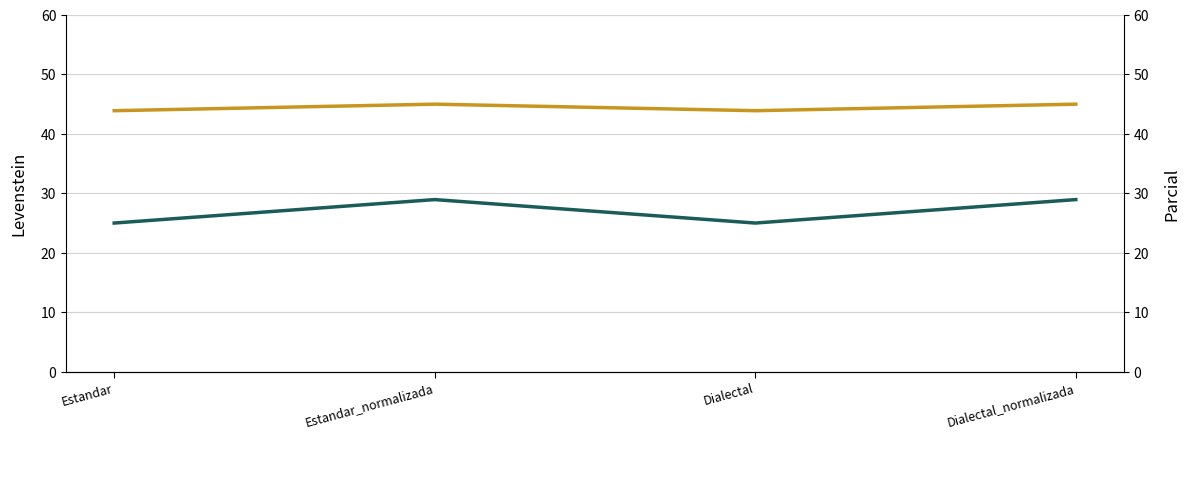

Reading left to right, list all the values displayed in this chart.

Levenstein: Estandar=25.0	Estandar_normalizada=28.9	Dialectal=25.0	Dialectal_normalizada=28.9
Parcial: Estandar=43.9	Estandar_normalizada=45.0	Dialectal=43.9	Dialectal_normalizada=45.0